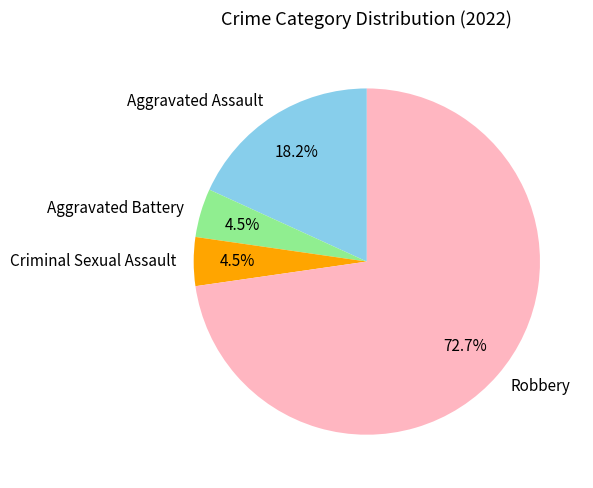

Combined, what portion of the pie is Criminal Sexual Assault and Aggravated Assault?

22.7%